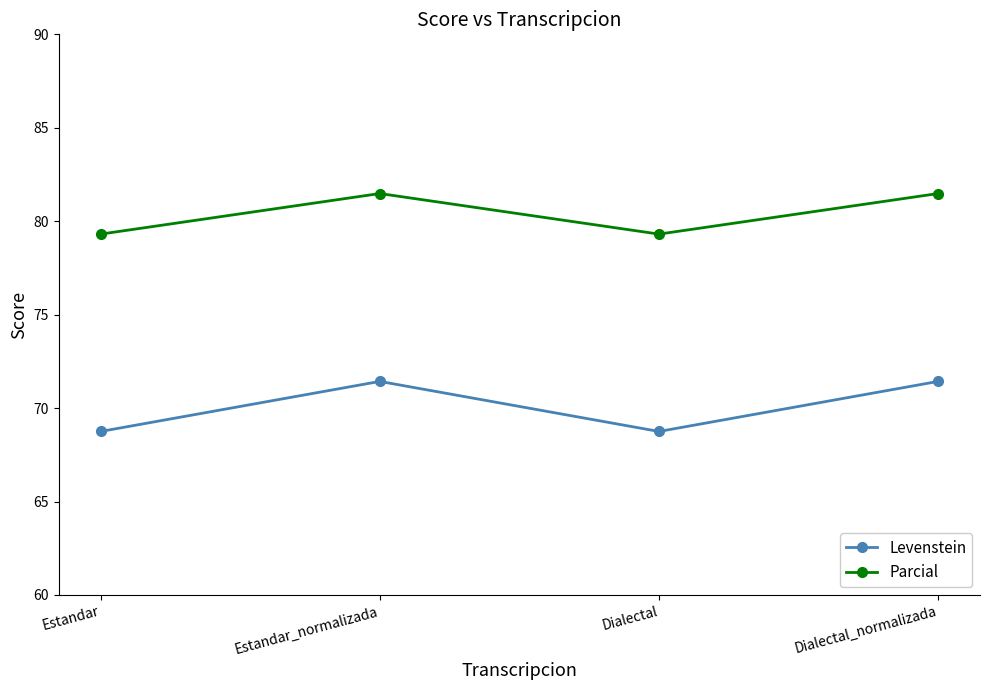

True or false: Parcial has more than 1 points higher than both neighbors.

False